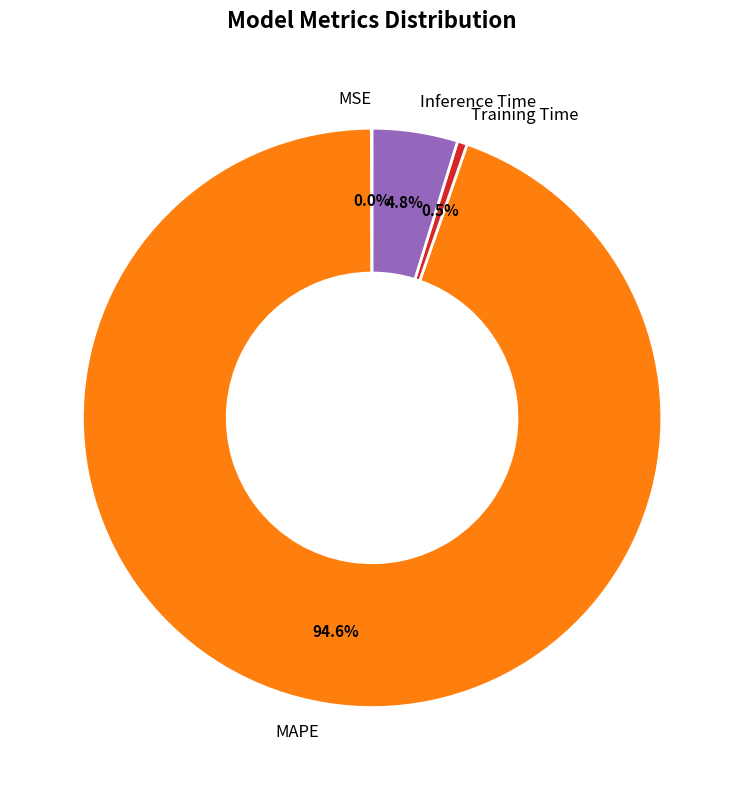

What portion of the pie excludes Training Time?

99.5%